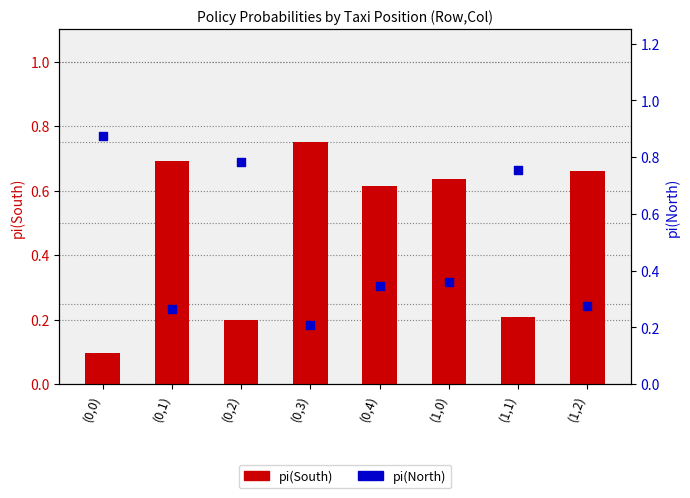

At how many categories does at least one series exceed 0?

8